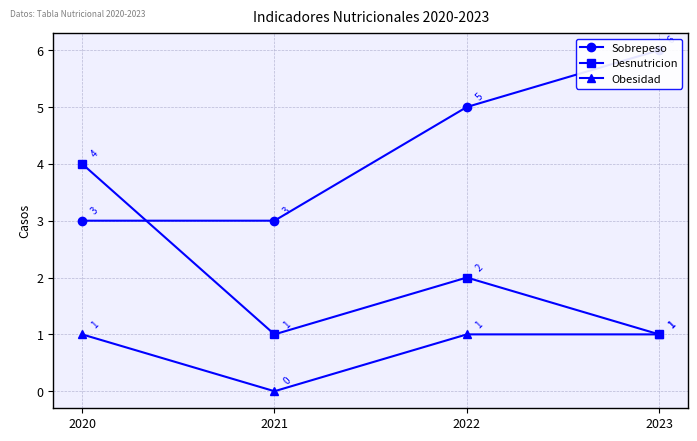

What is the difference between the highest and lowest values at 2023?

5